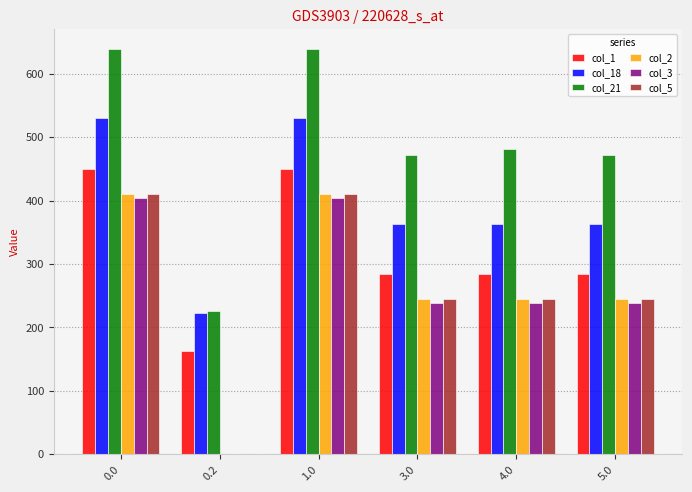

Does the chart contain stacked bars?

No